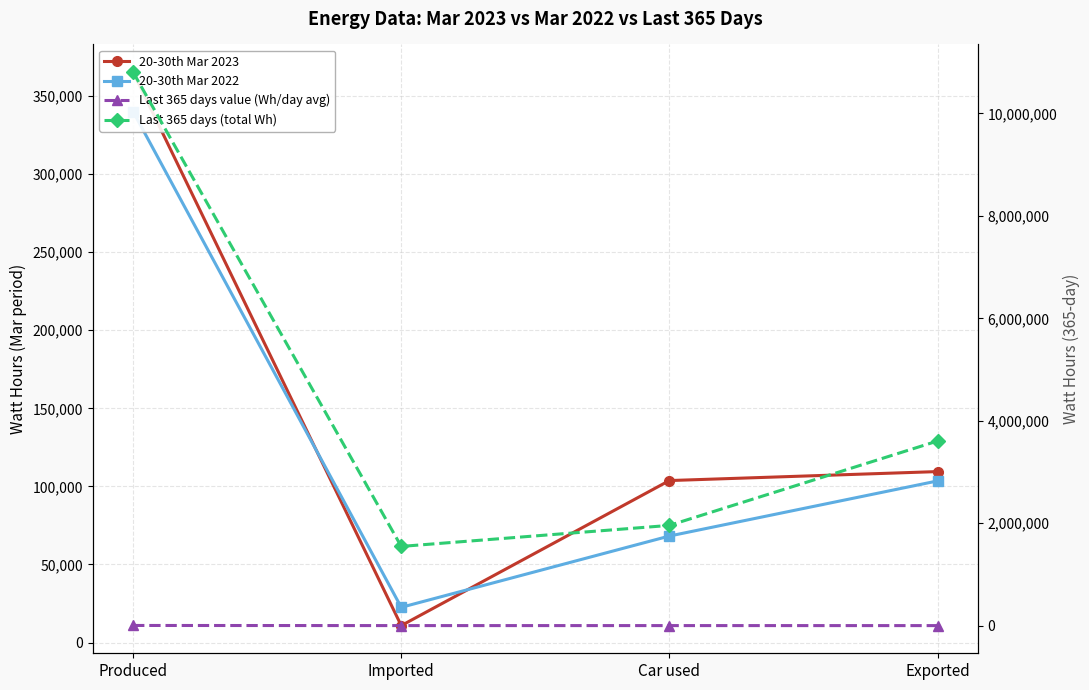

Where is the first local maximum for Last 365 days value (Wh/day avg)?

Car used